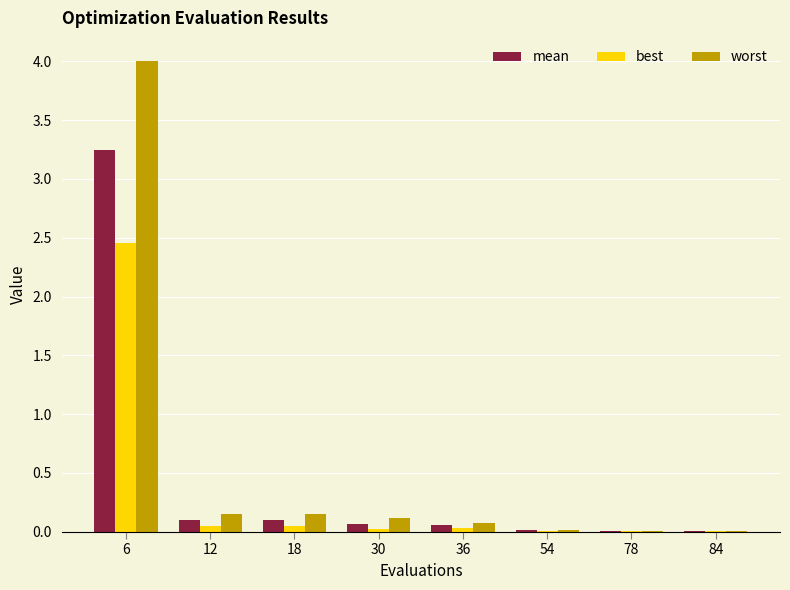

What is the sum of all worst values?

4.5